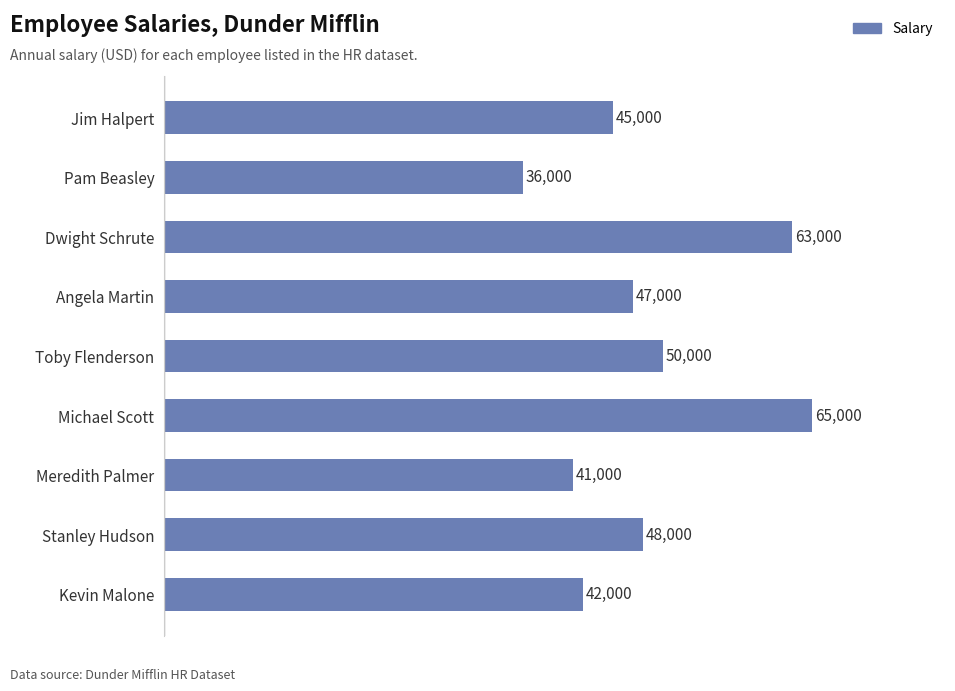

What is the label of the 9th bar from the bottom?

Jim Halpert